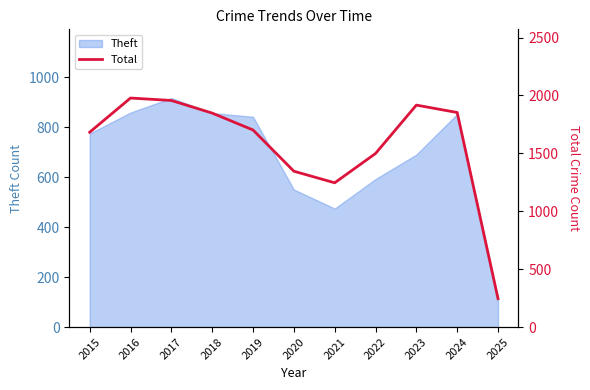

What is the smallest value displayed?

245